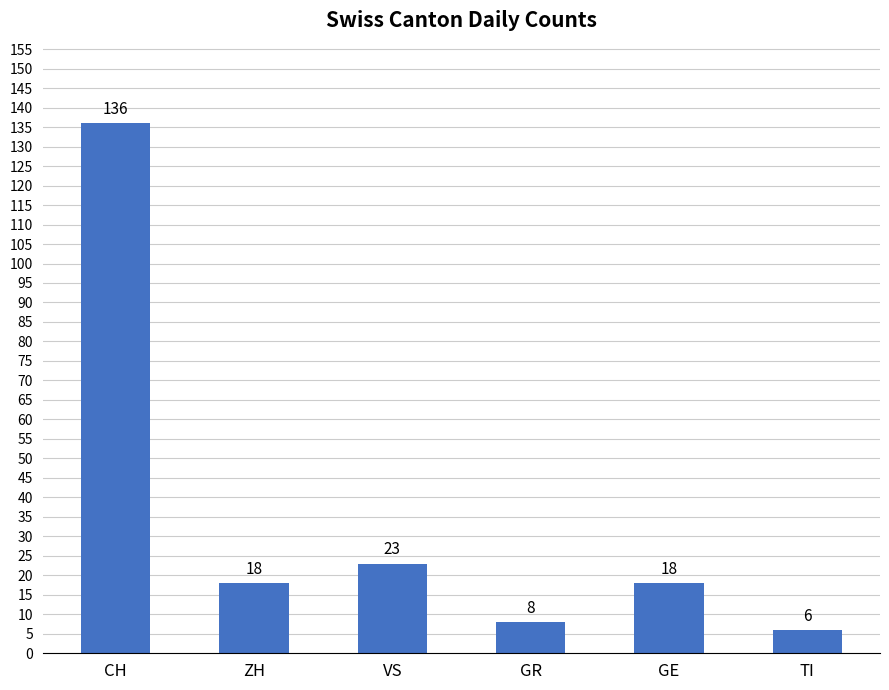

At which category does the chart reach its peak across all series?

CH